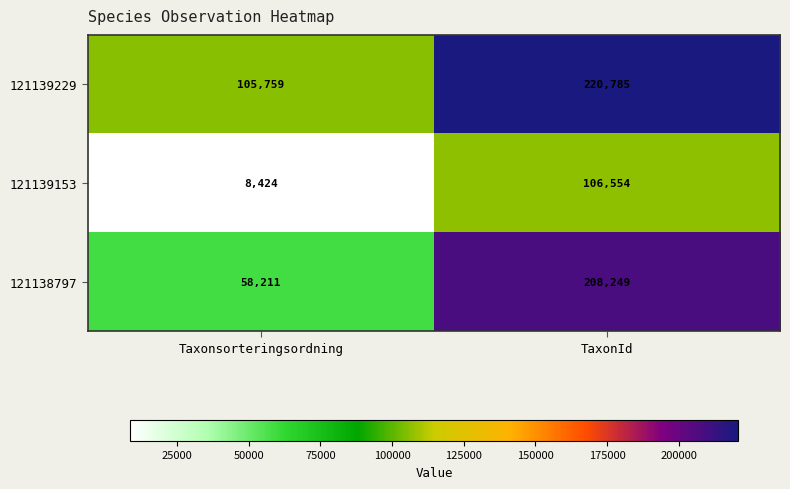

Which series has the largest range (max minus min)?

121138797